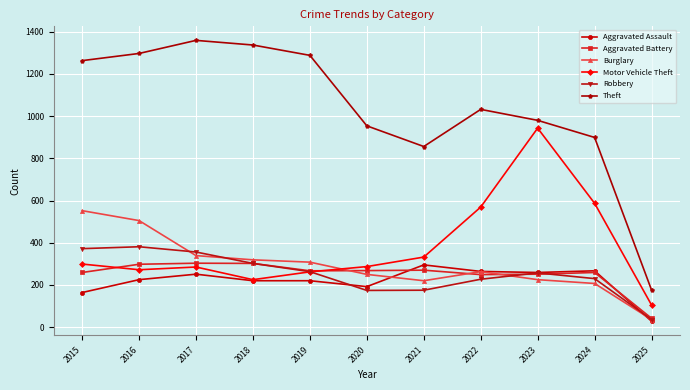

What is the value of the Motor Vehicle Theft point at the 5th from the left?

262